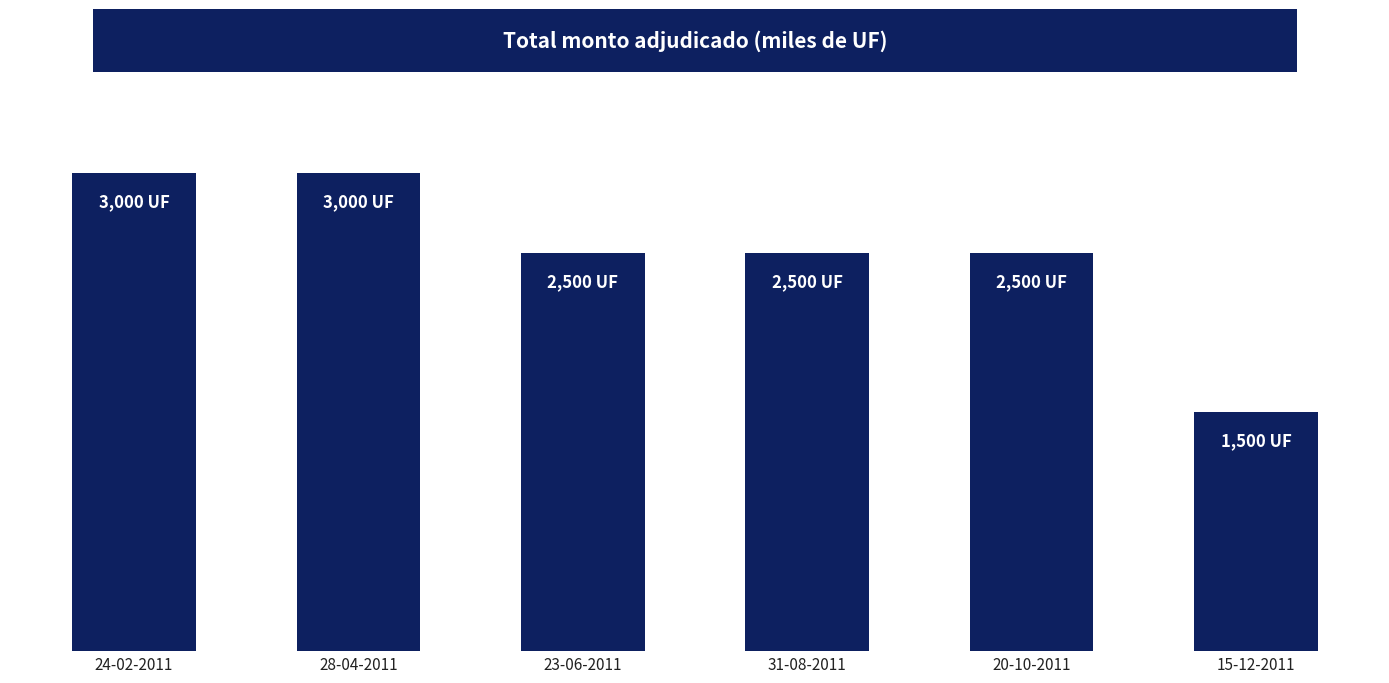

What is the average value?

2500